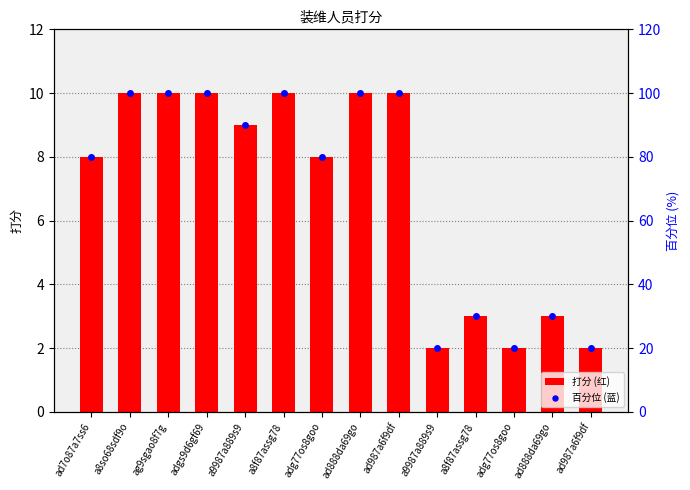

Does the chart contain stacked bars?

No